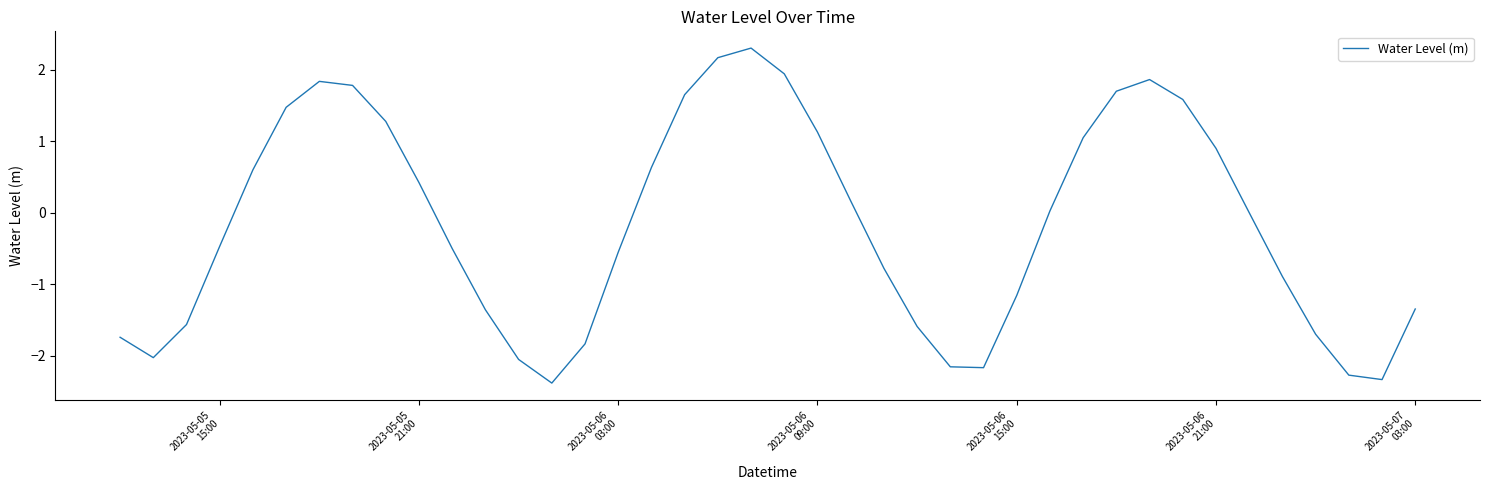

What is the minimum value shown in the chart?

-2.4